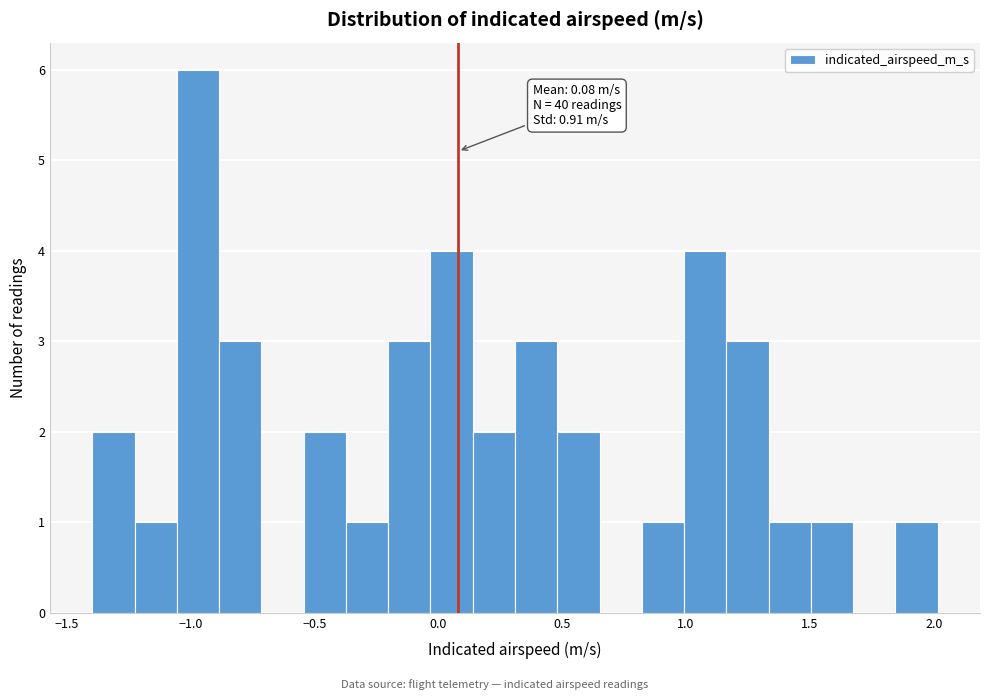

Around what value on the x-axis is the tallest bar? Give the approximate position of its centre, as read against the axis.

-0.95